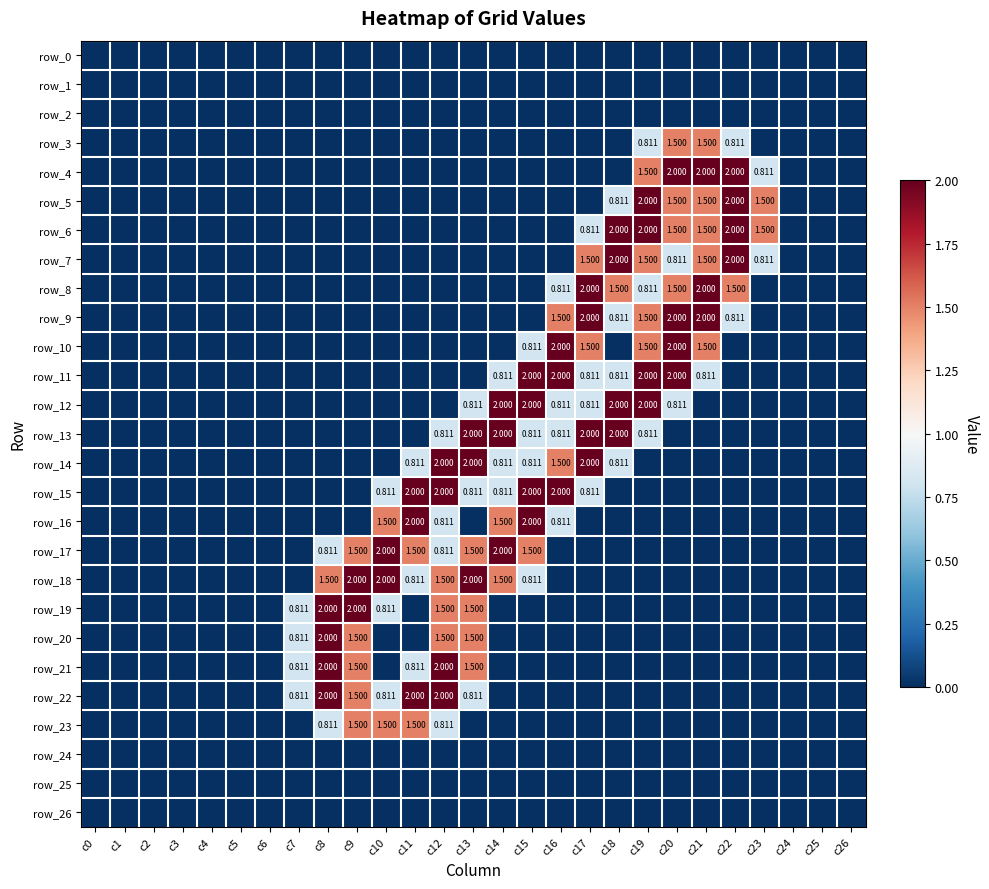

Rank the series at c12 from highest to lowest value.

row_14, row_15, row_21, row_22, row_18, row_19, row_20, row_13, row_16, row_17, row_23, row_0, row_1, row_2, row_3, row_4, row_5, row_6, row_7, row_8, row_9, row_10, row_11, row_12, row_24, row_25, row_26